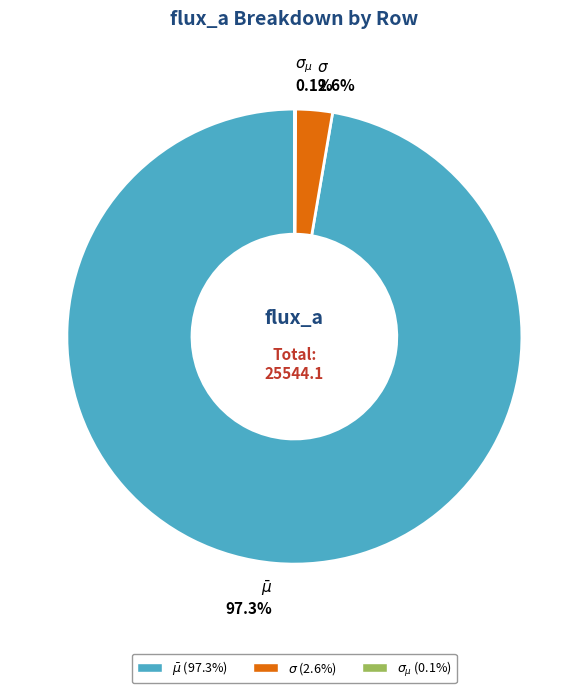

Is there any slice that represents more than half of the pie?

Yes